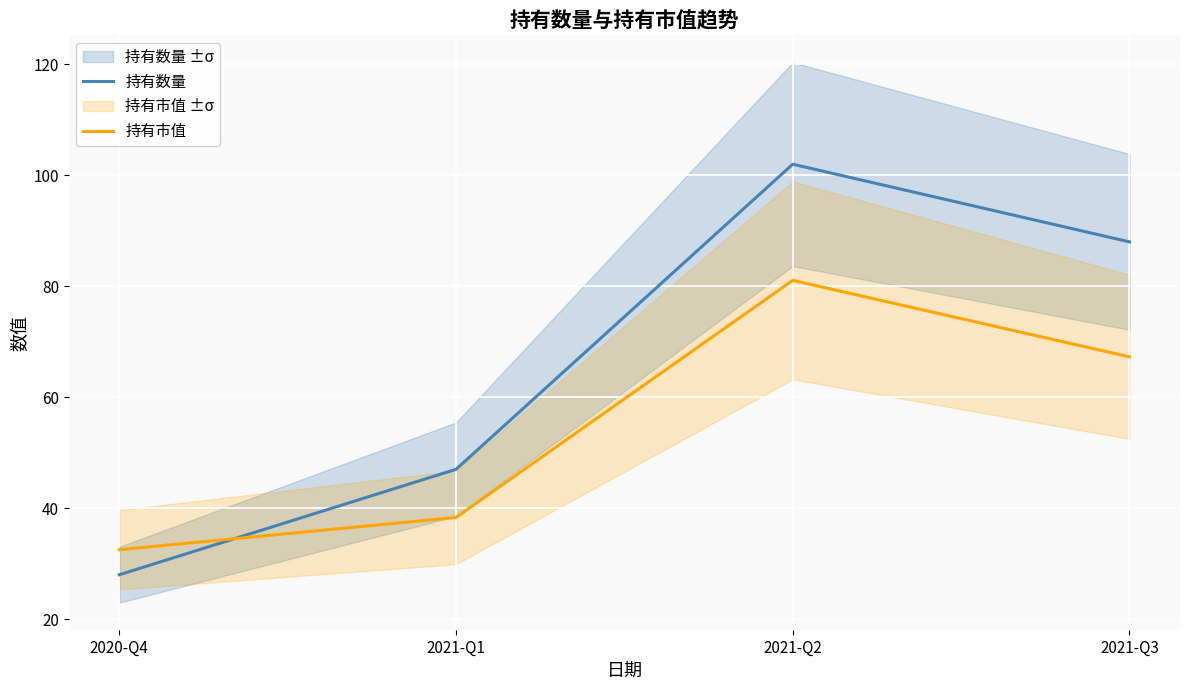

True or false: 持有数量 and 持有市值 cross at least once.

True